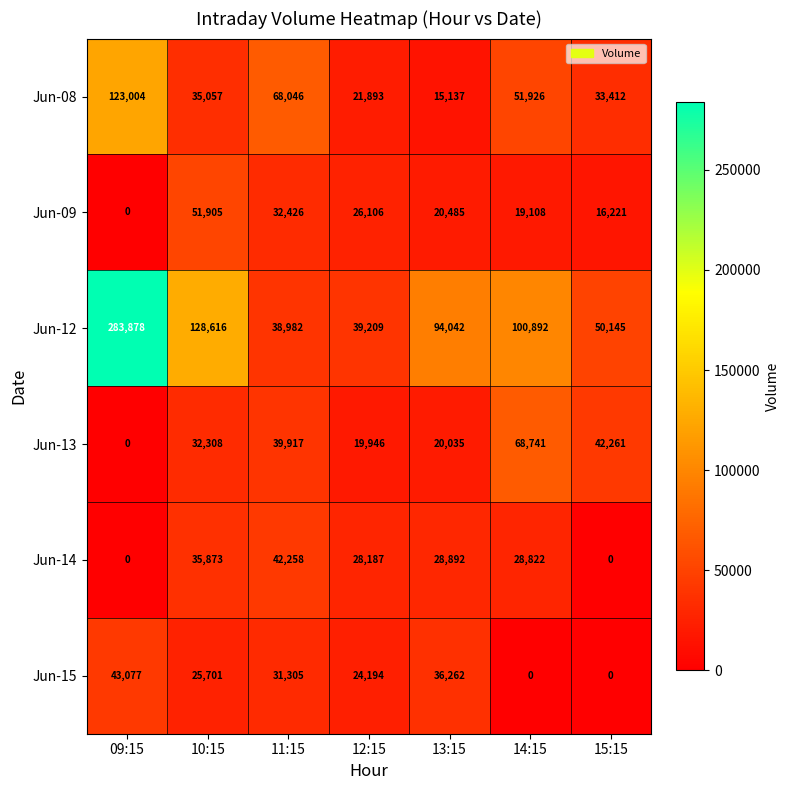

What is the difference between the Jun-08 values at 12:15 and 13:15?

6756